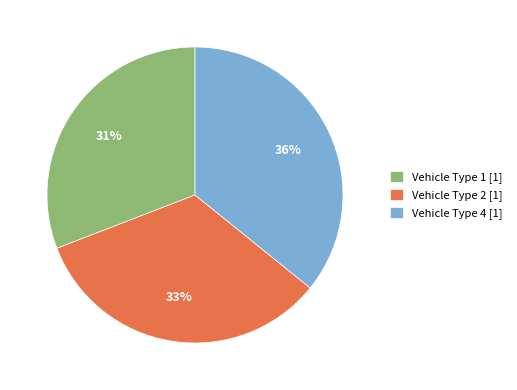

To the nearest percent, what is the average slice percentage?

33%